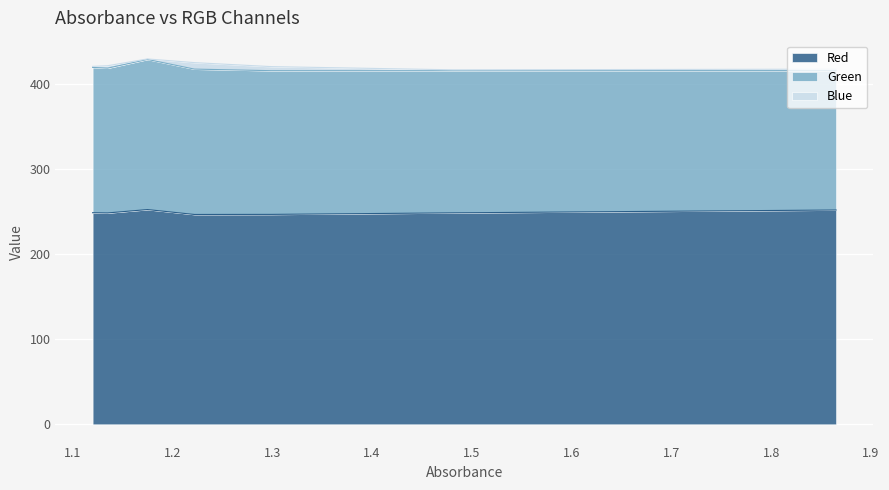

True or false: Blue and Red cross at least once.

False